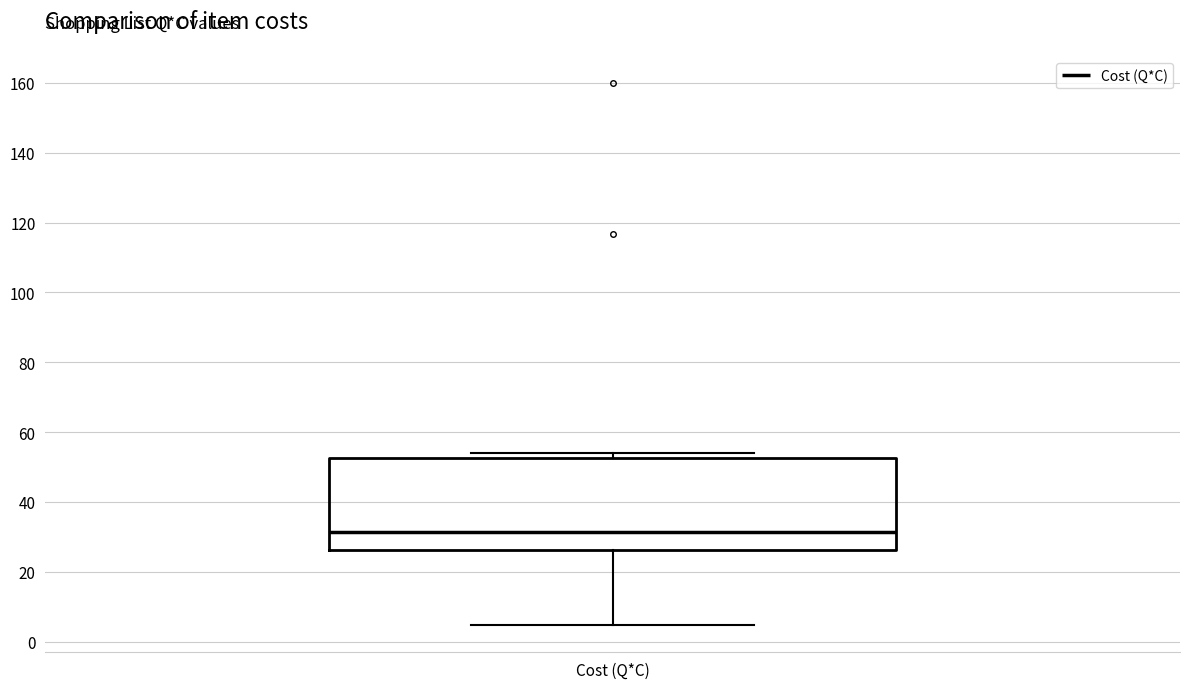

Where is the upper edge of the box for Cost (Q*C) on the y-axis? The values are not printed on the chart, so give them approximately, as read against the axis.

52